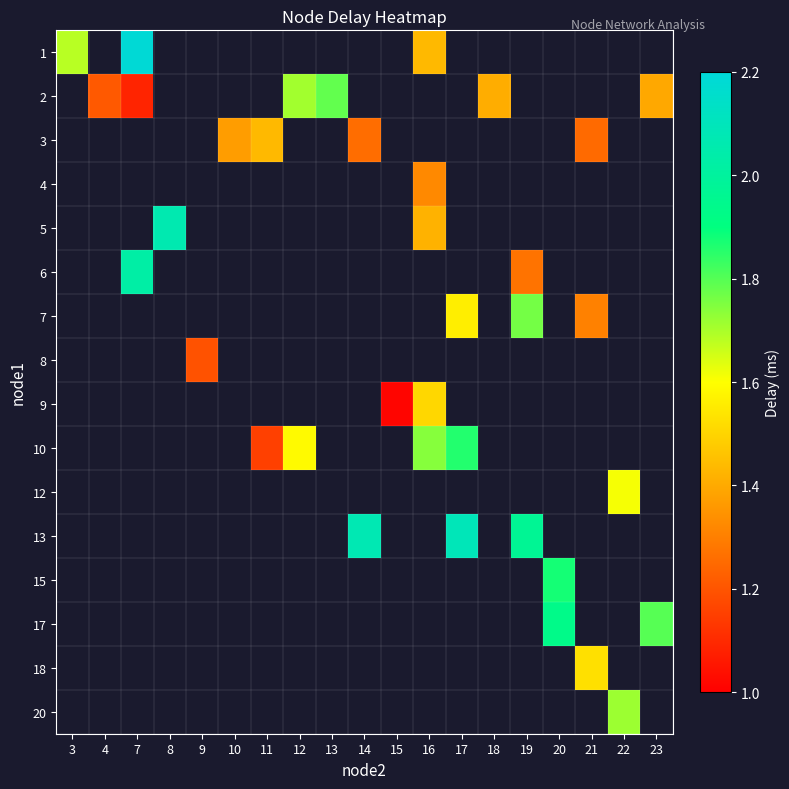

Between 21 and 11, which is larger?

11